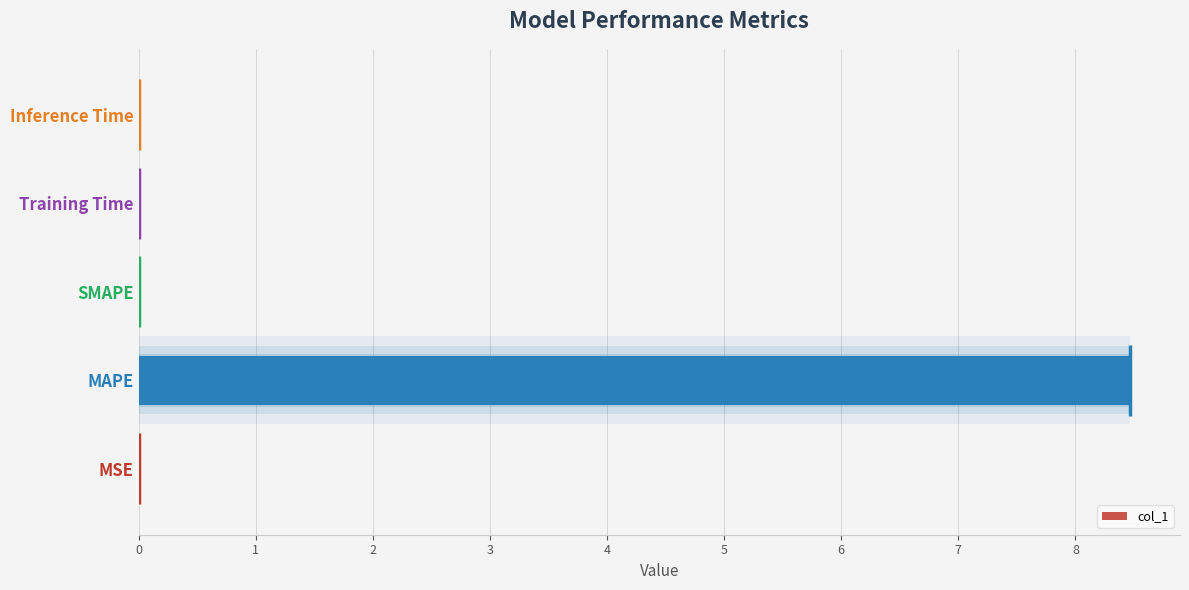

How many series are shown in this chart?

1